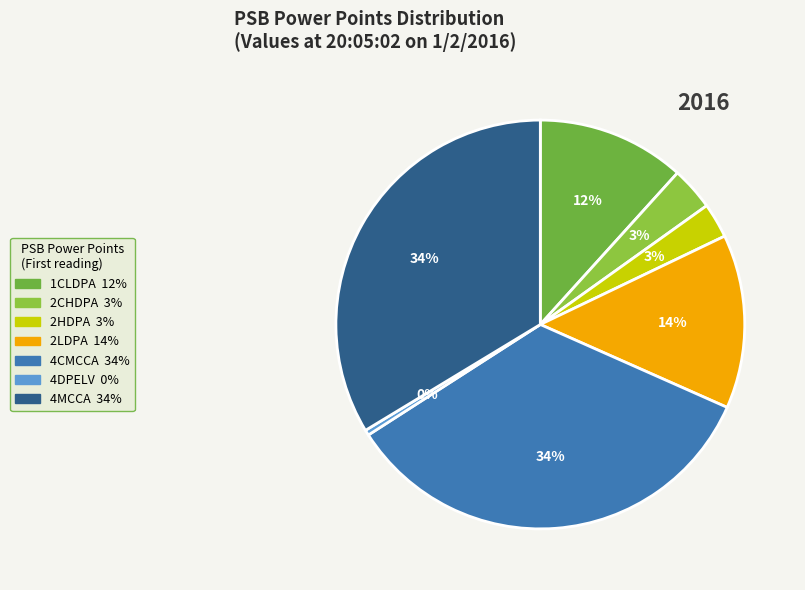

How many segments does this pie chart have?

7